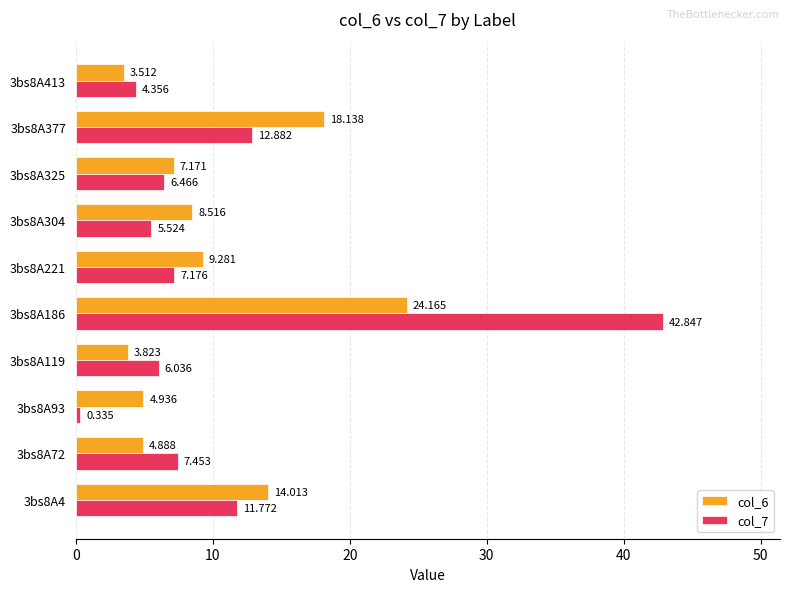

Is the value of col_7 at 3bs8A72 greater than the value of col_6 at 3bs8A413?

Yes